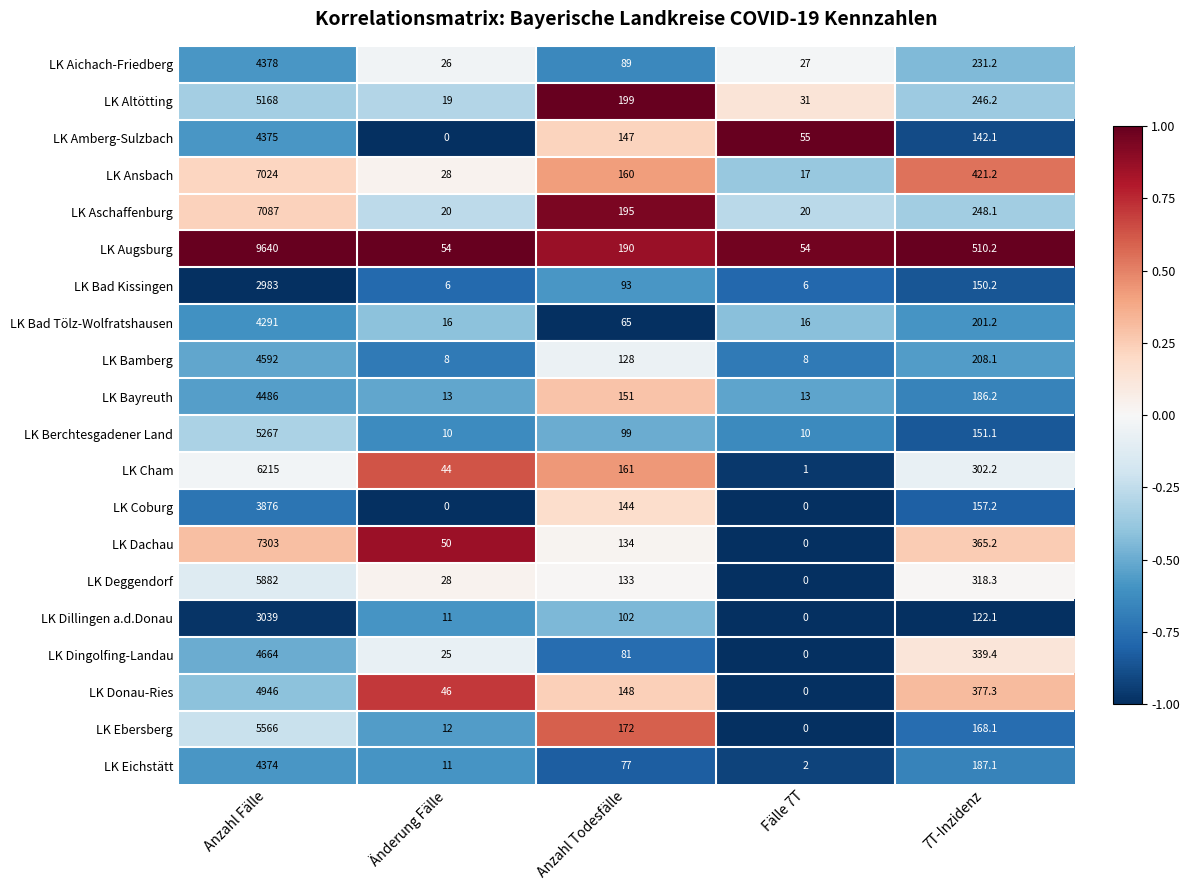

Rank the series by their maximum value, from highest to lowest.

LK Augsburg, LK Dachau, LK Aschaffenburg, LK Ansbach, LK Cham, LK Deggendorf, LK Ebersberg, LK Berchtesgadener Land, LK Altötting, LK Donau-Ries, LK Dingolfing-Landau, LK Bamberg, LK Bayreuth, LK Aichach-Friedberg, LK Amberg-Sulzbach, LK Eichstätt, LK Bad Tölz-Wolfratshausen, LK Coburg, LK Dillingen a.d.Donau, LK Bad Kissingen